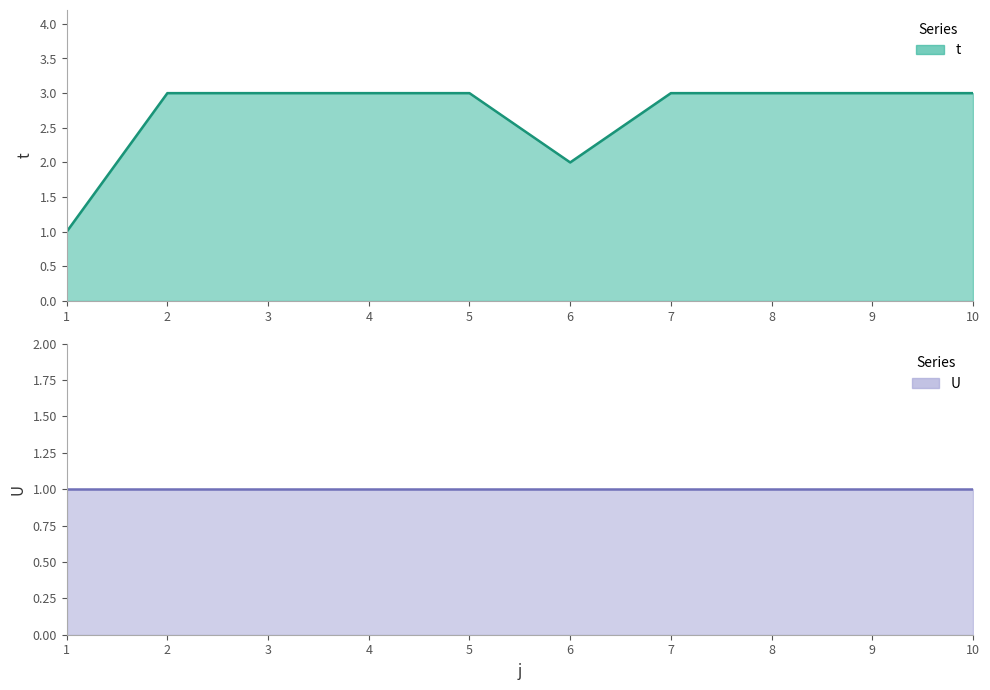

Rank the categories by value from lowest to highest.

1, 6, 2, 3, 4, 5, 7, 8, 9, 10